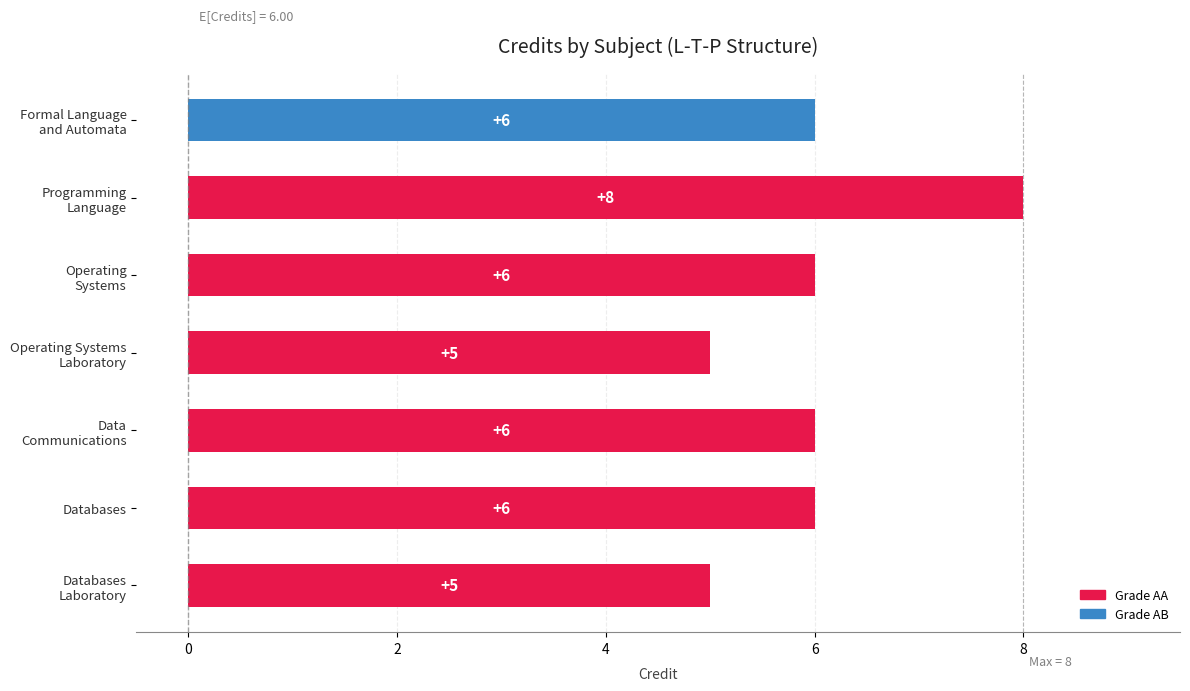

What is the difference between the maximum and minimum values?

3